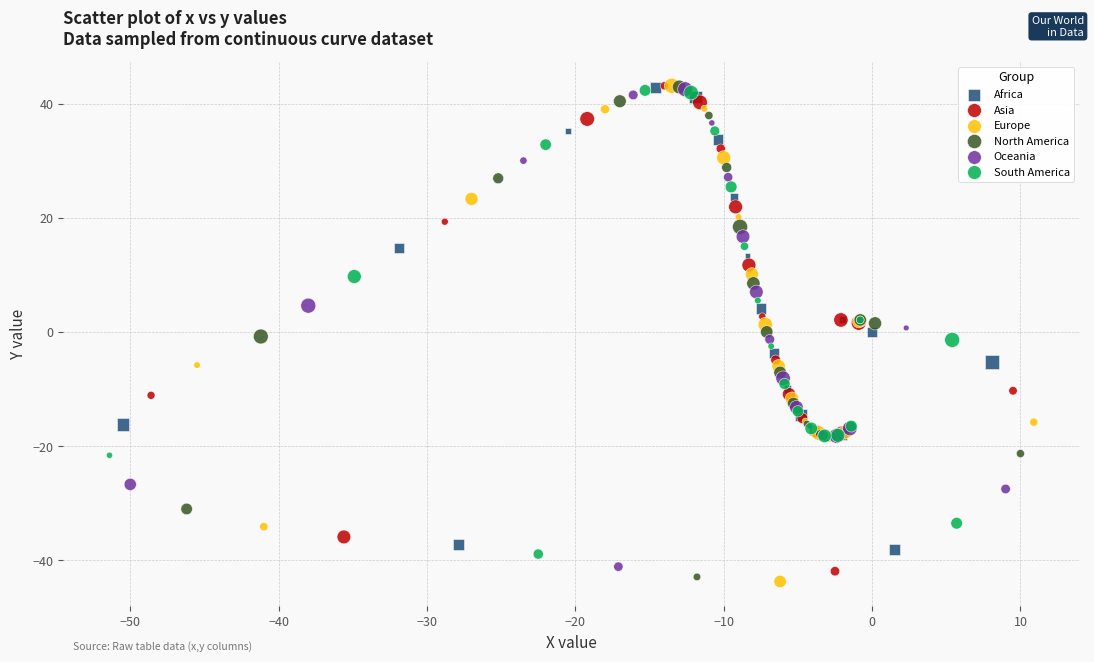

Which series reaches the minimum Y coordinate?

Europe